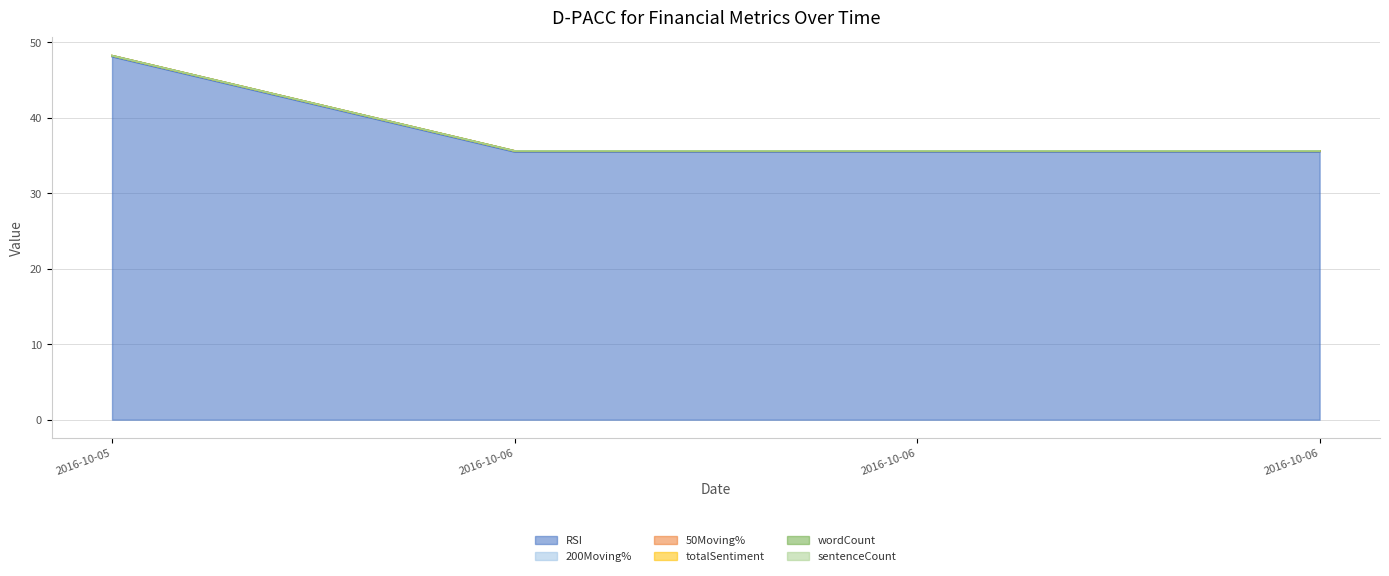

Does the chart display data point markers on the line(s)?

No